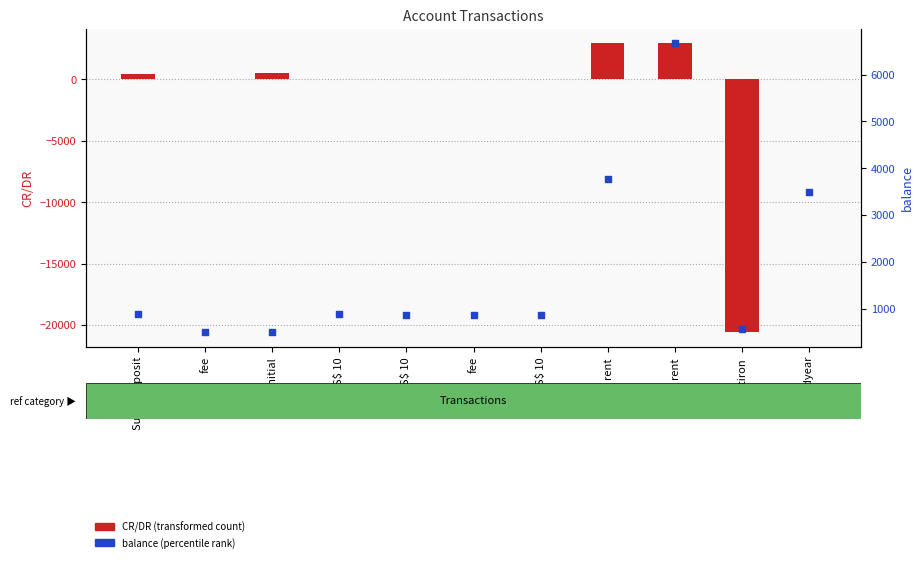

What is the total value across all series at S$ 10?

873.5